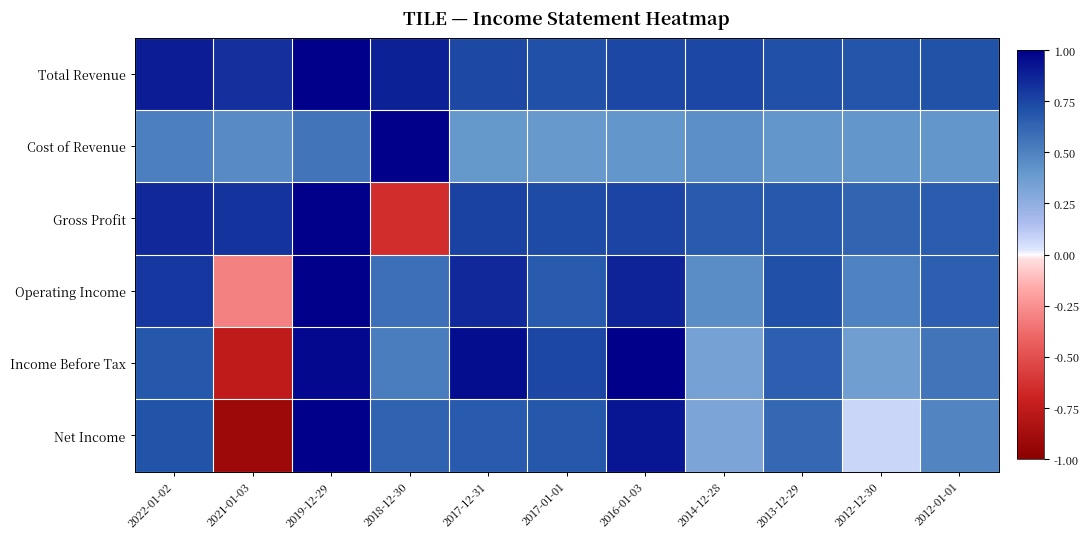

Reading left to right, what are all the values shown in this chart?

Total Revenue: 2022-01-02=0.9	2021-01-03=0.8	2019-12-29=1.0	2018-12-30=0.9	2017-12-31=0.7	2017-01-01=0.7	2016-01-03=0.7	2014-12-28=0.7	2013-12-29=0.7	2012-12-30=0.7	2012-01-01=0.7
Cost of Revenue: 2022-01-02=0.5	2021-01-03=0.5	2019-12-29=0.6	2018-12-30=1.0	2017-12-31=0.4	2017-01-01=0.4	2016-01-03=0.4	2014-12-28=0.4	2013-12-29=0.4	2012-12-30=0.4	2012-01-01=0.4
Gross Profit: 2022-01-02=0.9	2021-01-03=0.8	2019-12-29=1.0	2018-12-30=-0.6	2017-12-31=0.8	2017-01-01=0.7	2016-01-03=0.8	2014-12-28=0.7	2013-12-29=0.7	2012-12-30=0.6	2012-01-01=0.7
Operating Income: 2022-01-02=0.8	2021-01-03=-0.3	2019-12-29=1.0	2018-12-30=0.6	2017-12-31=0.9	2017-01-01=0.7	2016-01-03=0.9	2014-12-28=0.4	2013-12-29=0.7	2012-12-30=0.5	2012-01-01=0.7
Income Before Tax: 2022-01-02=0.7	2021-01-03=-0.8	2019-12-29=1.0	2018-12-30=0.5	2017-12-31=0.9	2017-01-01=0.7	2016-01-03=1.0	2014-12-28=0.3	2013-12-29=0.7	2012-12-30=0.4	2012-01-01=0.6
Net Income: 2022-01-02=0.7	2021-01-03=-0.9	2019-12-29=1.0	2018-12-30=0.6	2017-12-31=0.7	2017-01-01=0.7	2016-01-03=0.9	2014-12-28=0.3	2013-12-29=0.6	2012-12-30=0.1	2012-01-01=0.5